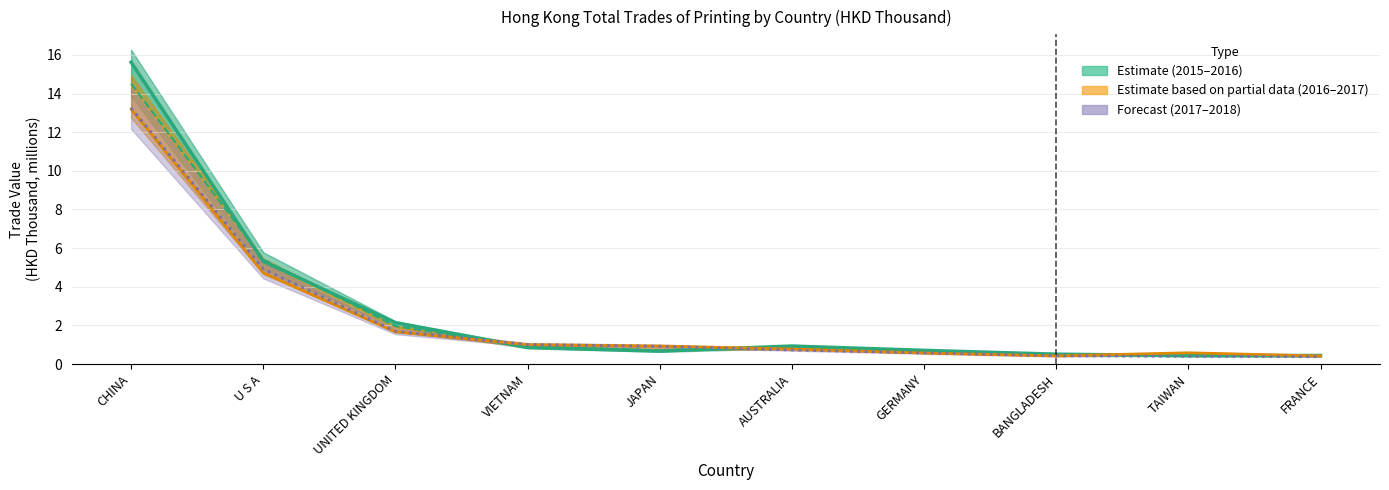

Where is 201712 nearest to the value 6?

U S A